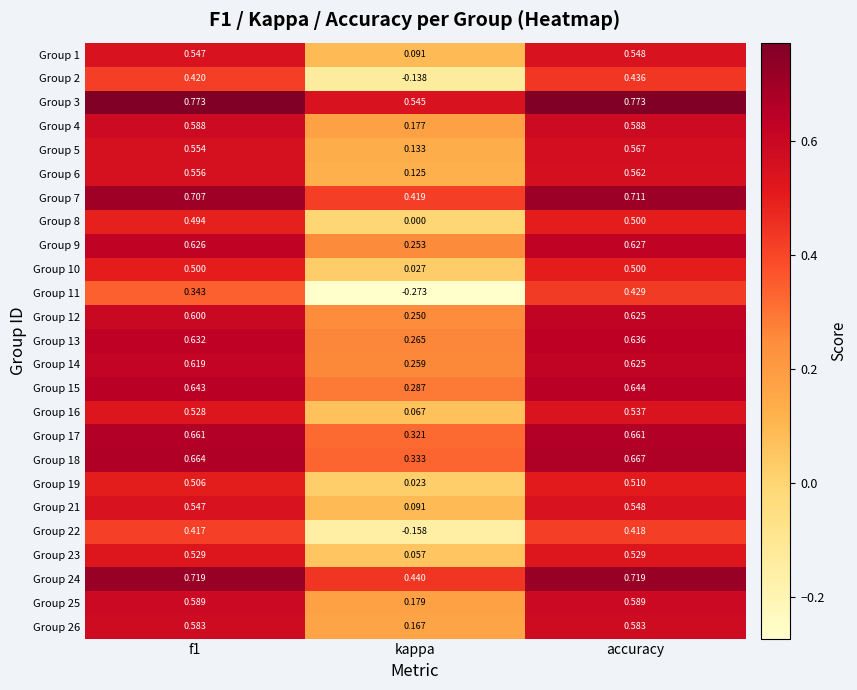

At which label is Group 2 closest to 0?

kappa